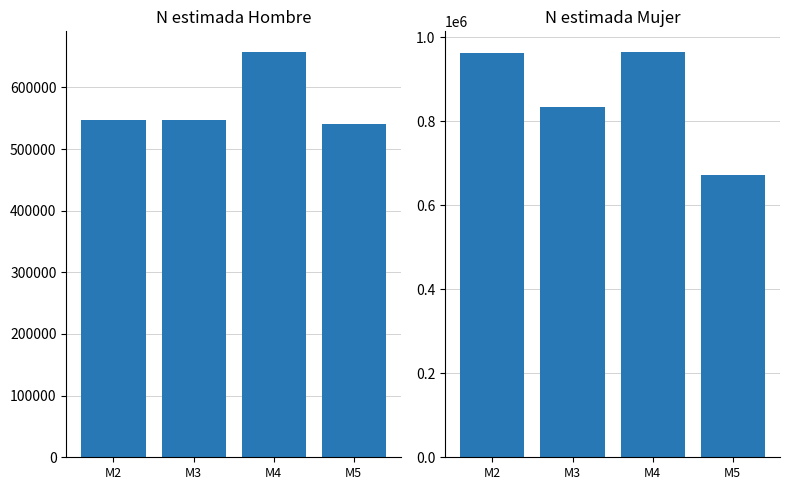

True or false: Hombre Total N estimada has a value of 546687 at M2.

True